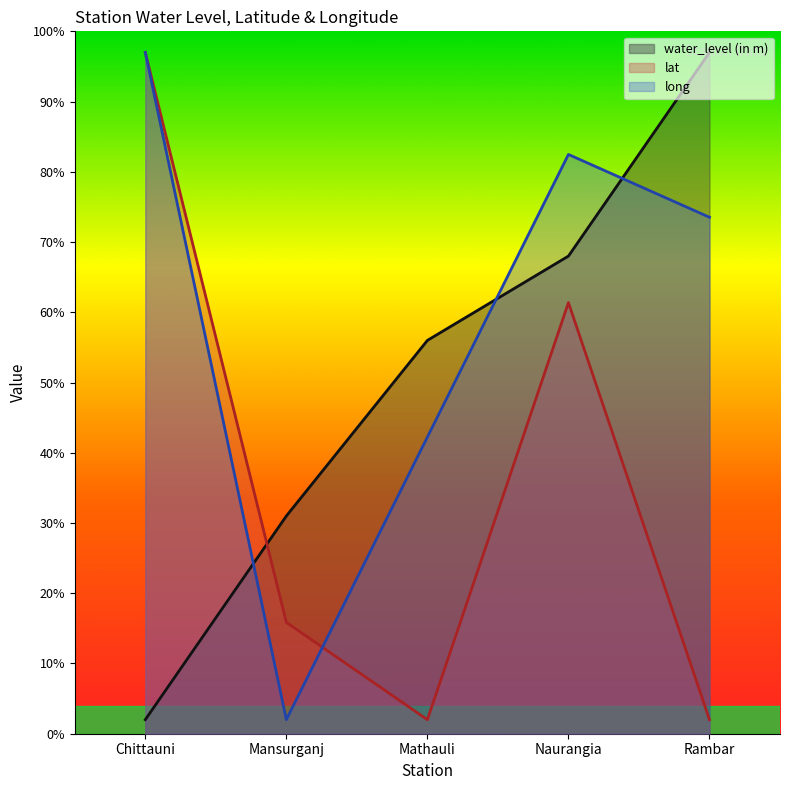

At which label does lat reach its minimum?

Mathauli